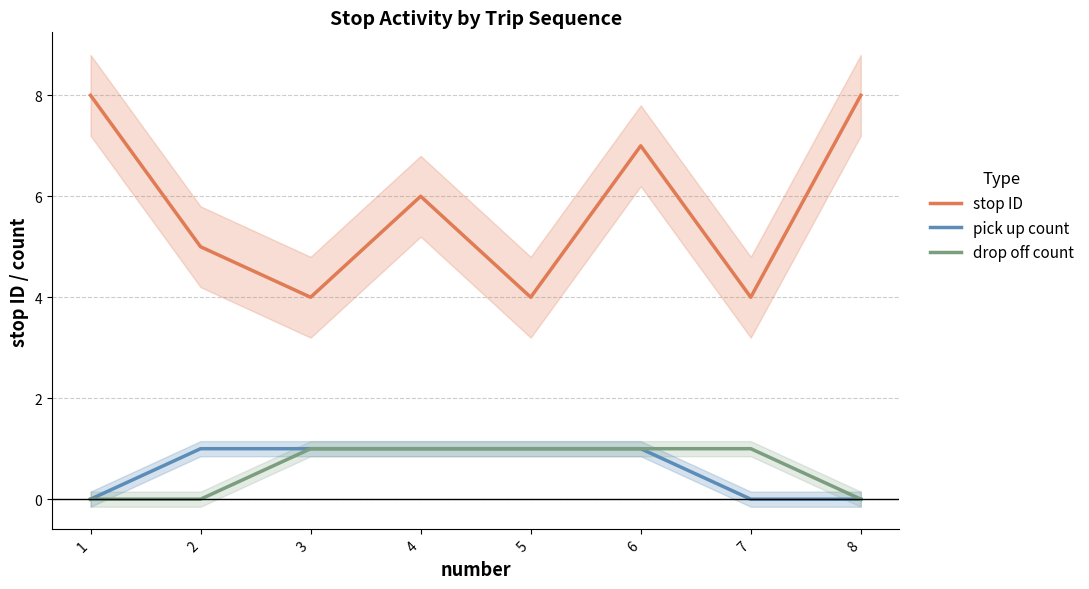

Which category has the lowest value in the stop ID series?

3